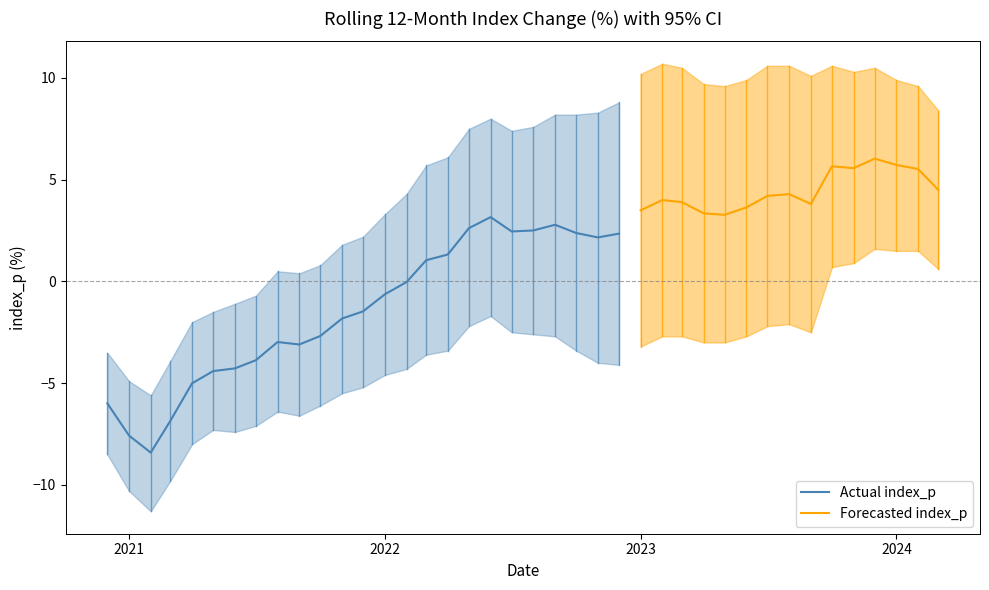

Reading left to right, what are all the values shown in this chart?

index_p: -6.0	-7.6	-8.4	-6.8	-5.0	-4.4	-4.3	-3.9	-3.0	-3.1	-2.7	-1.8	-1.5	-0.6	-0.0	1.0	1.3	2.6	3.2	2.5	2.5	2.8	2.4	2.2	2.3	3.5	4.0	3.9	3.3	3.3	3.6	4.2	4.3	3.8	5.7	5.6	6.0	5.7	5.5	4.5
ci_lower: -8.5	-10.3	-11.3	-9.8	-8.0	-7.3	-7.4	-7.1	-6.4	-6.6	-6.1	-5.5	-5.2	-4.6	-4.3	-3.6	-3.4	-2.2	-1.7	-2.5	-2.6	-2.7	-3.4	-4.0	-4.1	-3.2	-2.7	-2.7	-3.0	-3.0	-2.7	-2.2	-2.1	-2.5	0.7	0.9	1.6	1.5	1.5	0.6
ci_upper: -3.5	-4.9	-5.6	-3.9	-2.0	-1.5	-1.1	-0.7	0.5	0.4	0.8	1.8	2.2	3.3	4.3	5.7	6.1	7.5	8.0	7.4	7.6	8.2	8.2	8.3	8.8	10.2	10.7	10.5	9.7	9.6	9.9	10.6	10.6	10.1	10.6	10.3	10.5	9.9	9.6	8.4